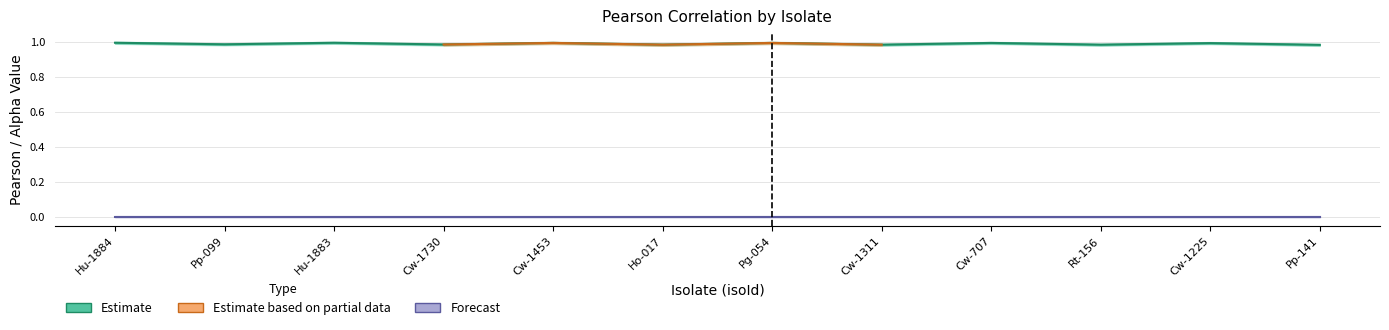

Reading left to right, transcribe all the data shown in this chart.

1.0	1.0	1.0	1.0	1.0	1.0	1.0	1.0	1.0	1.0	1.0	1.0